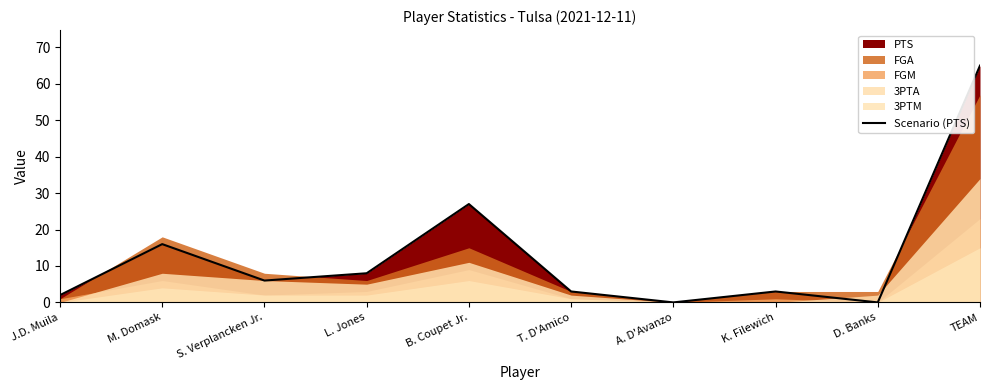

Is it true that the value at B. Coupet Jr. is 13?

False